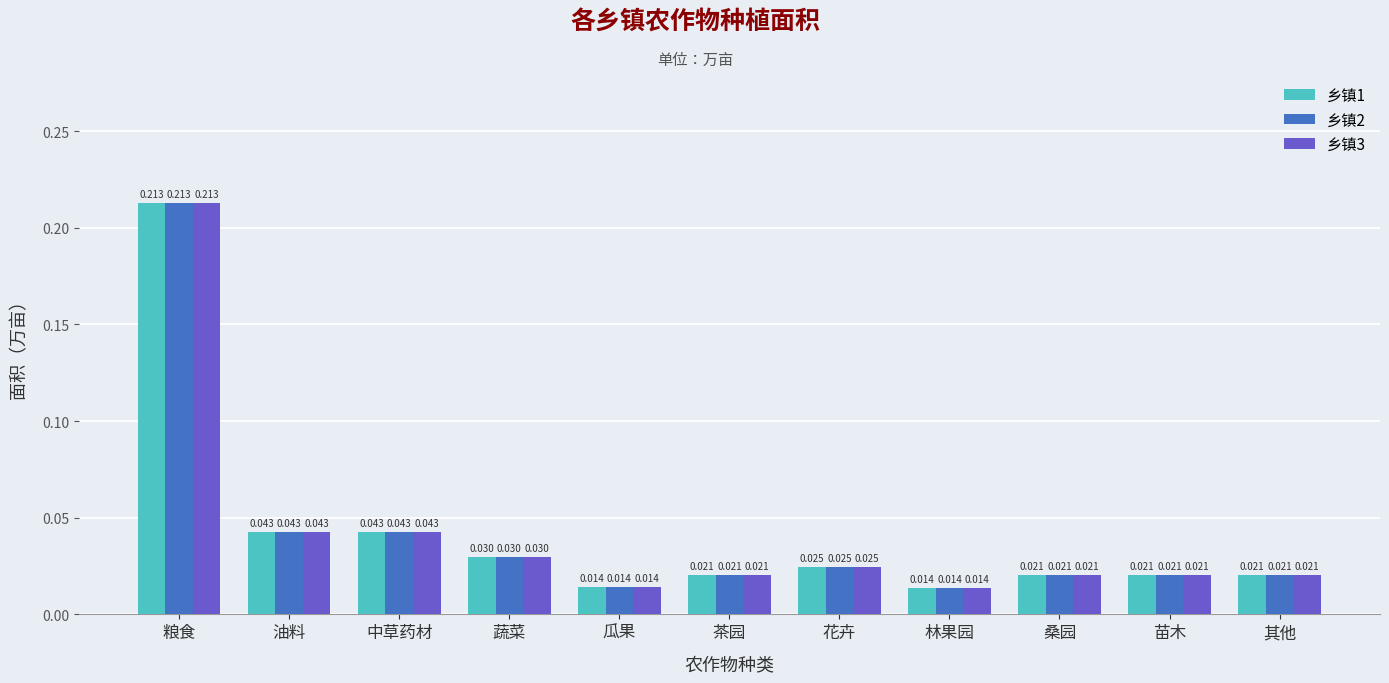

Is the value of 乡镇3 at 中草药材 greater than the value of 乡镇2 at 林果园?

Yes